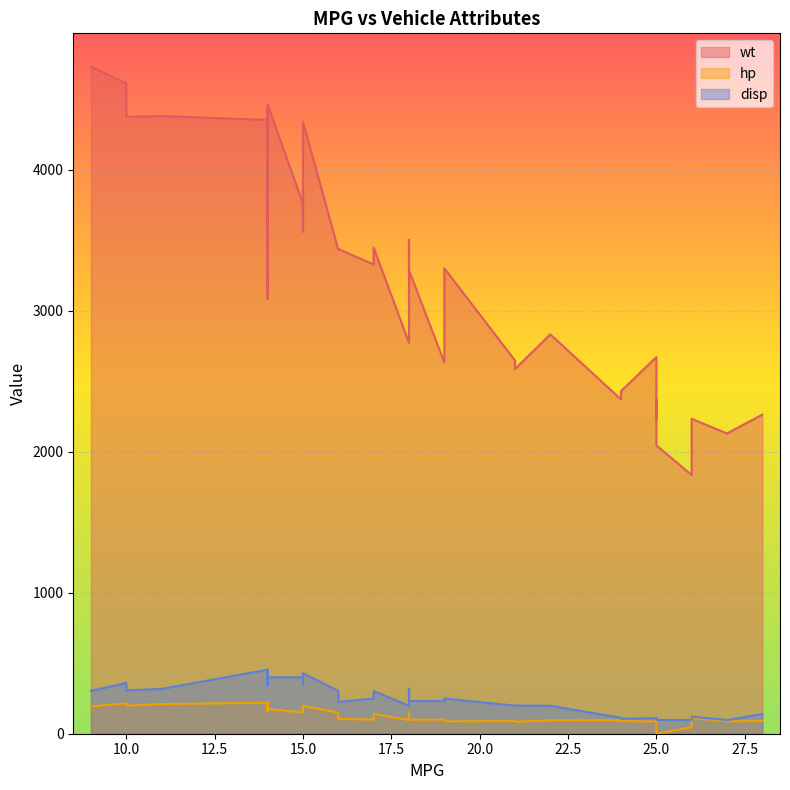

Which series changed the most between 18 and 22?

wt